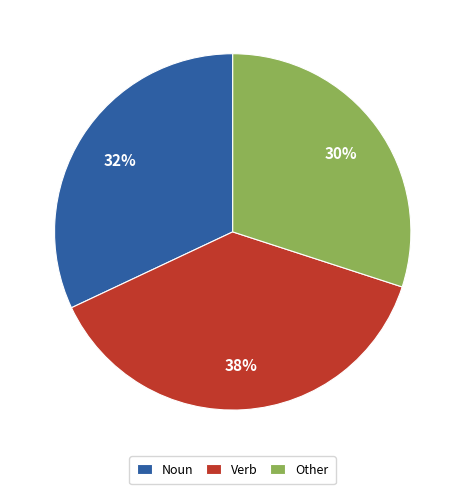

Is Verb the majority of the pie?

No